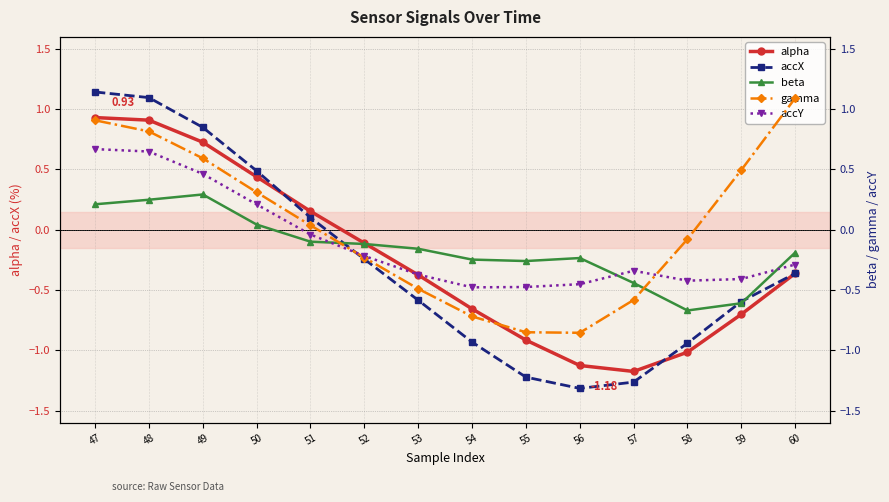

How many intersections are there between alpha and beta?

1